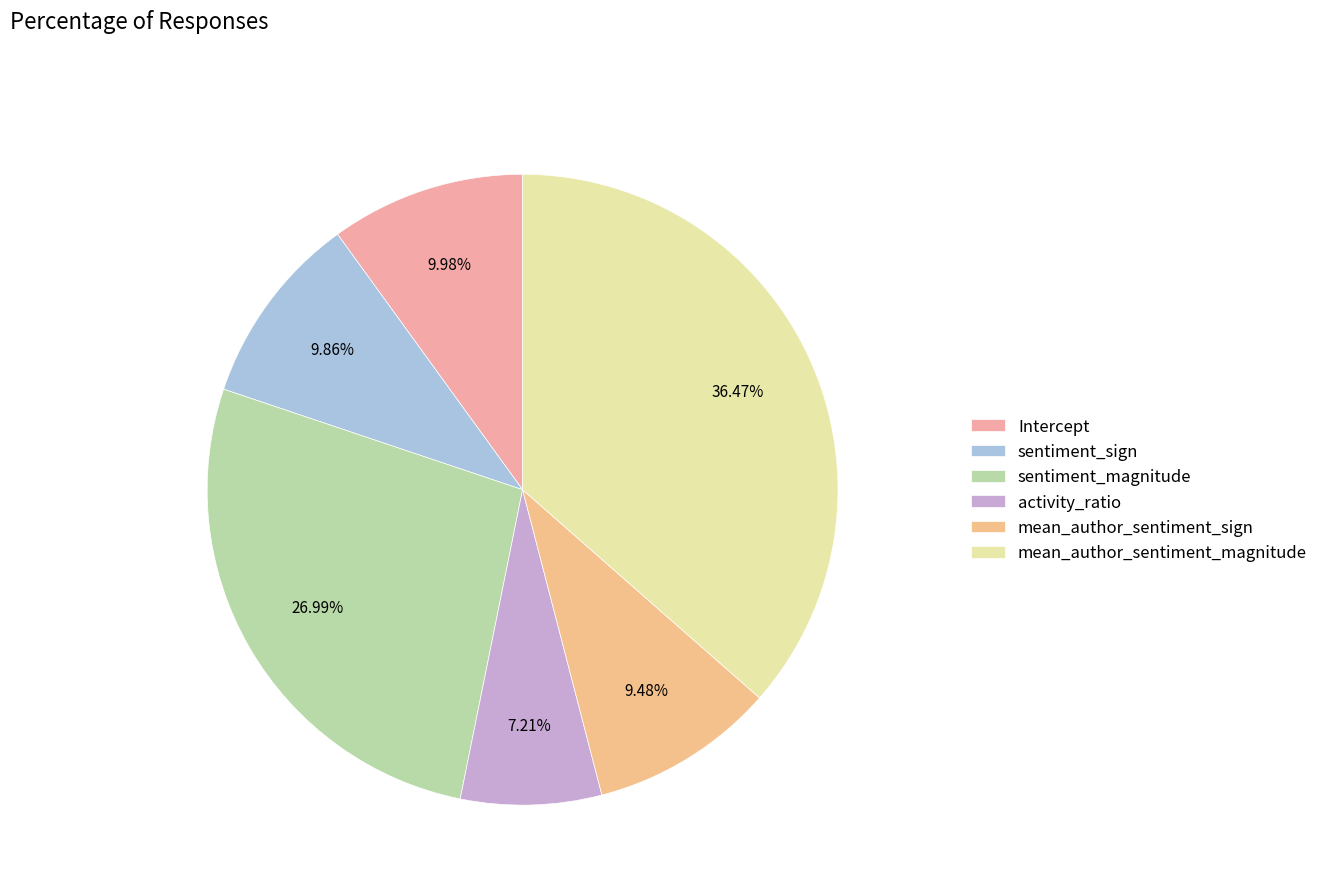

Does mean_author_sentiment_sign account for over 50% of the chart?

No